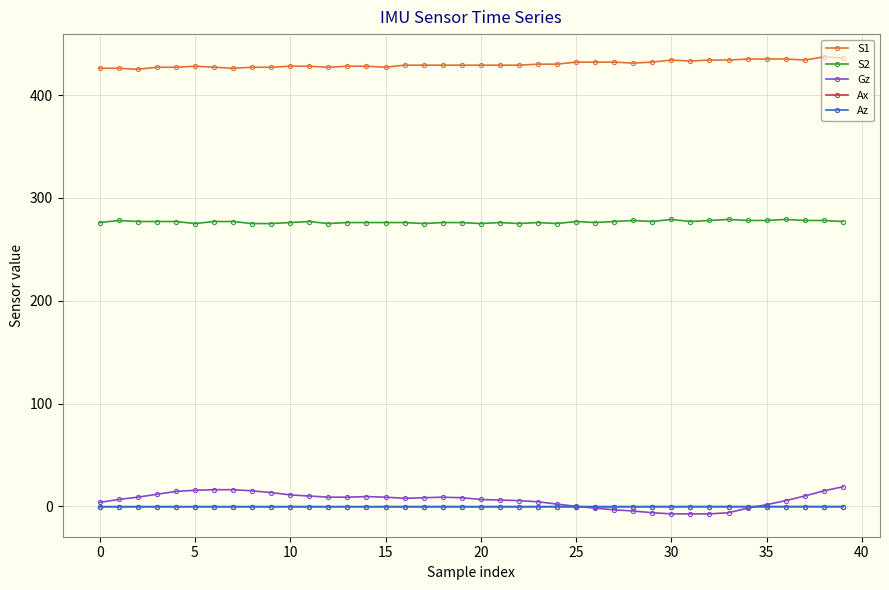

What are all the series names shown in the legend?

S1, S2, Gz, Ax, Az